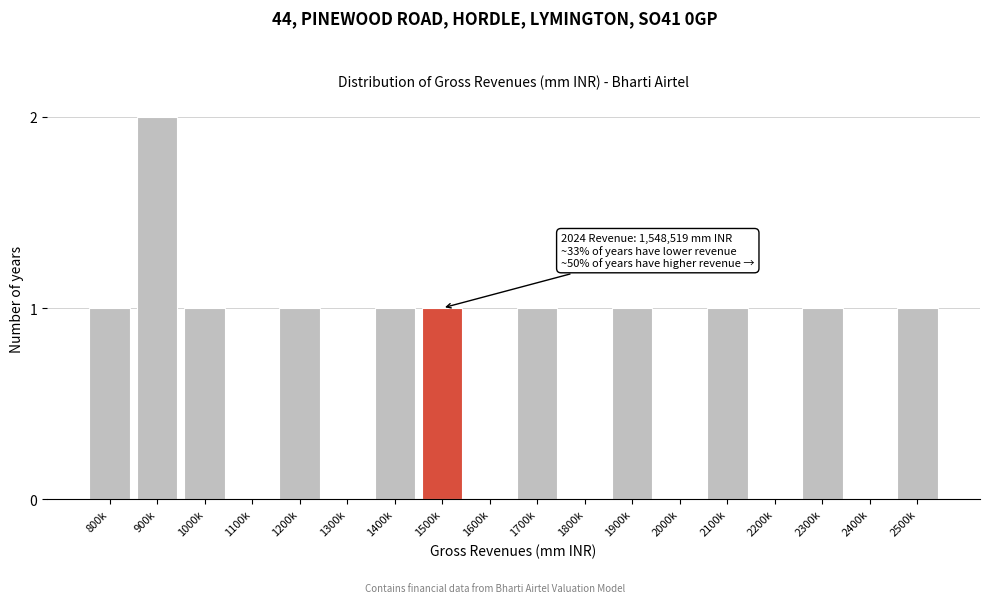

Reading right to left, what are all the values shown in this chart?

2500k=1	2400k=0	2300k=1	2200k=0	2100k=1	2000k=0	1900k=1	1800k=0	1700k=1	1600k=0	1500k=1	1400k=1	1300k=0	1200k=1	1100k=0	1000k=1	900k=2	800k=1